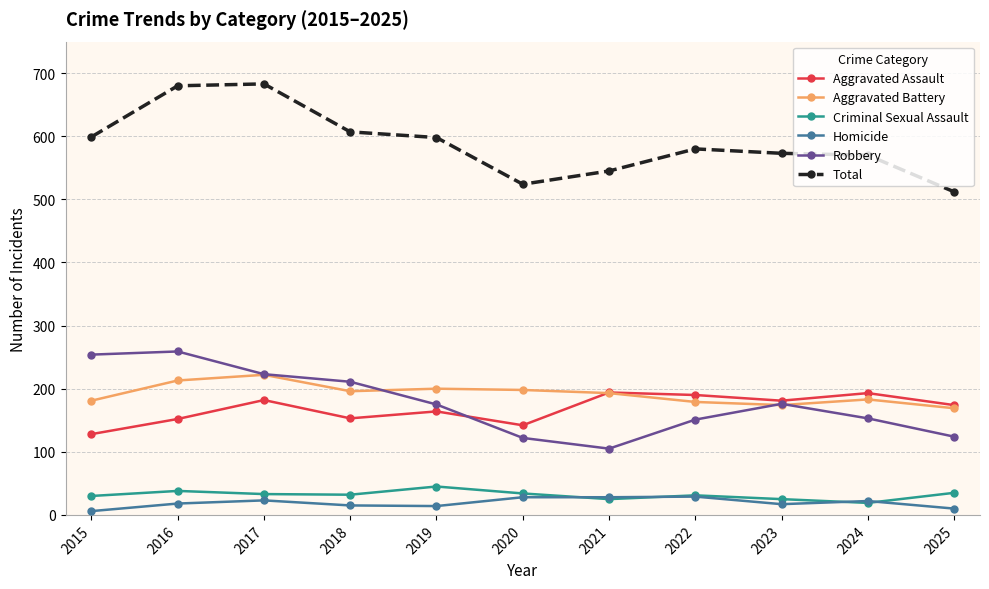

True or false: Total has more than 0 interior local peaks.

True